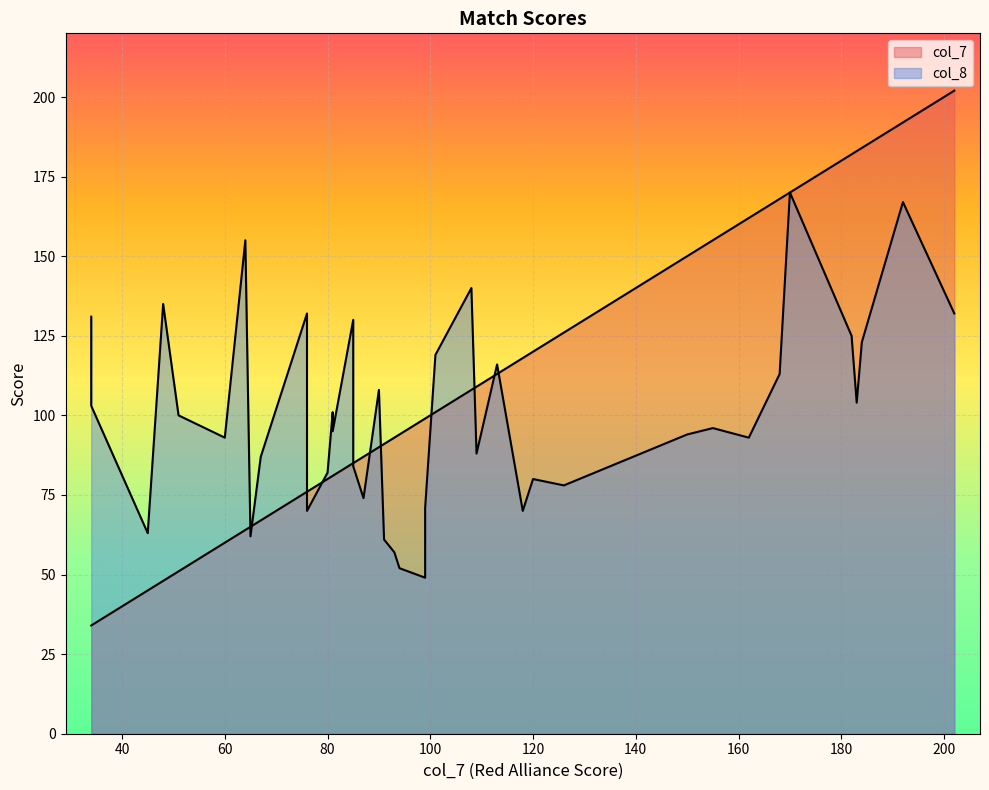

What is the value of the col_7 point at the 35th from the left?

34